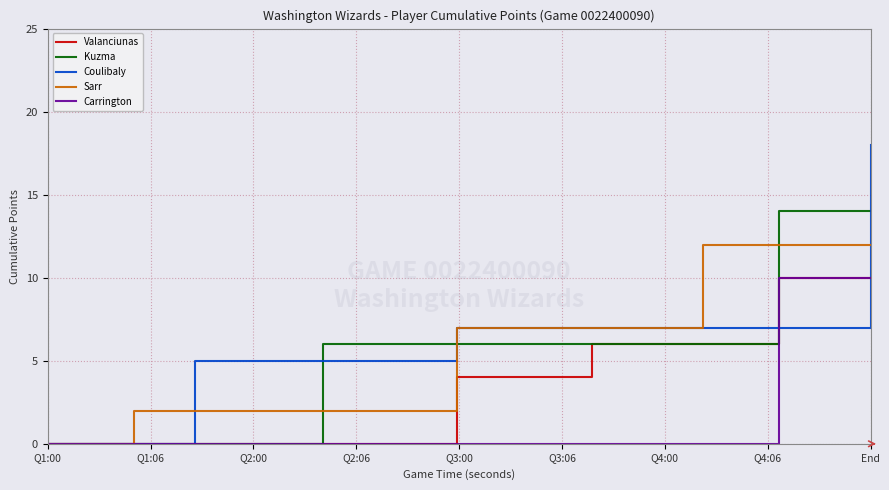

What is the difference between the maximum and minimum values in the Sarr series?

12